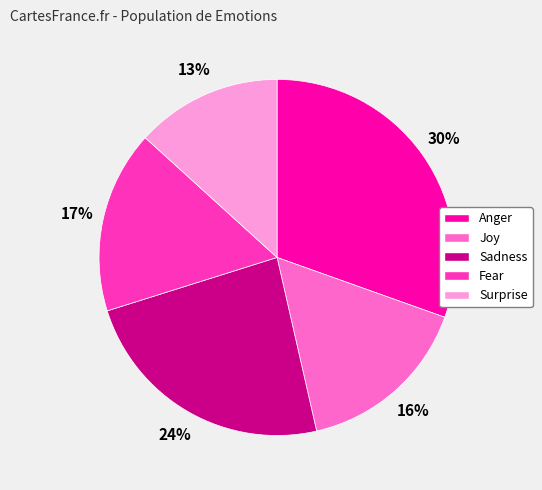

What is the smallest slice in the pie chart?

Surprise